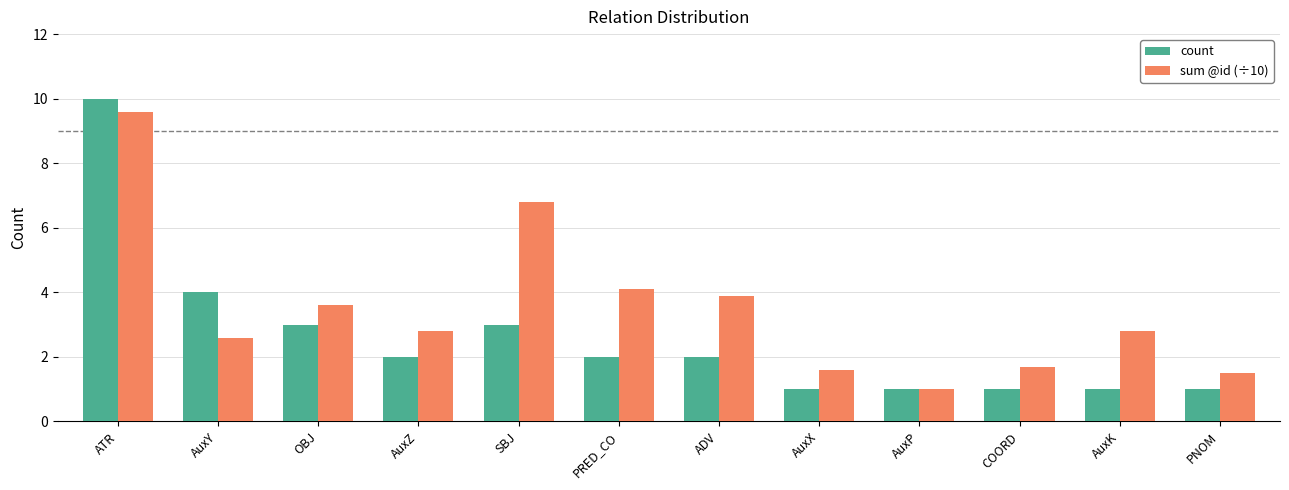

Reading left to right, extract all data points from this chart.

count: 10.0	4.0	3.0	2.0	3.0	2.0	2.0	1.0	1.0	1.0	1.0	1.0
sum @id (÷10): 9.6	2.6	3.6	2.8	6.8	4.1	3.9	1.6	1.0	1.7	2.8	1.5